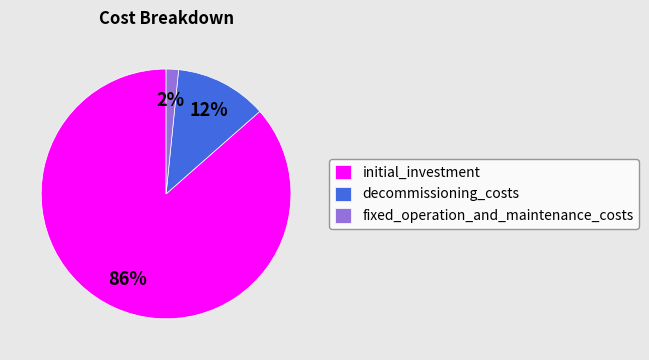

Between initial_investment and fixed_operation_and_maintenance_costs, which is larger?

initial_investment